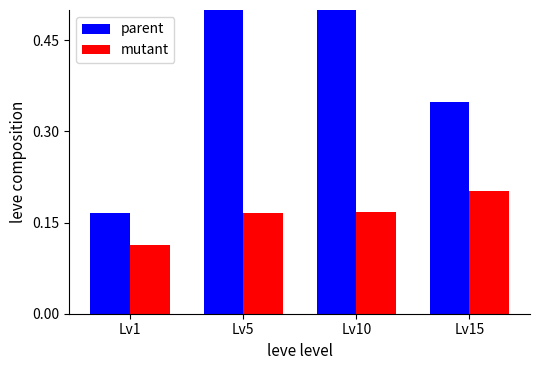

How many bars are there in each group?

2